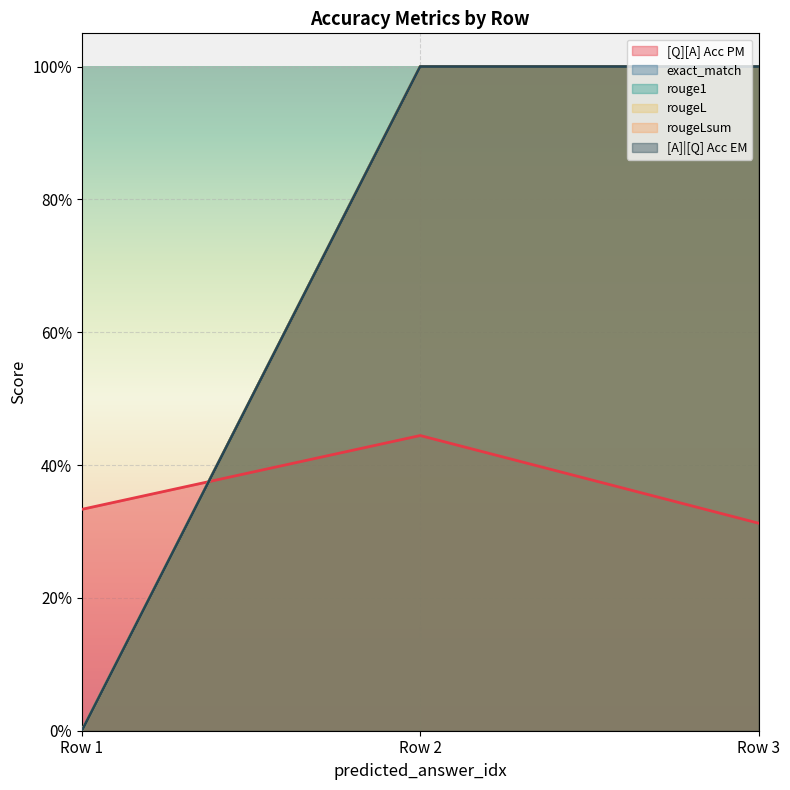

How many distinct data groups are displayed?

6